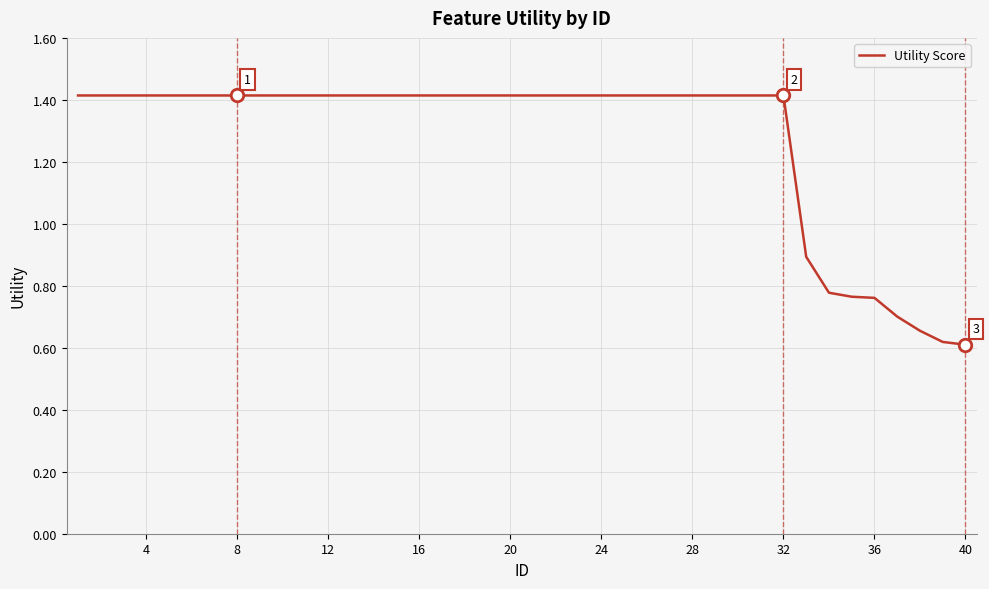

Count the number of categories in the chart.

40